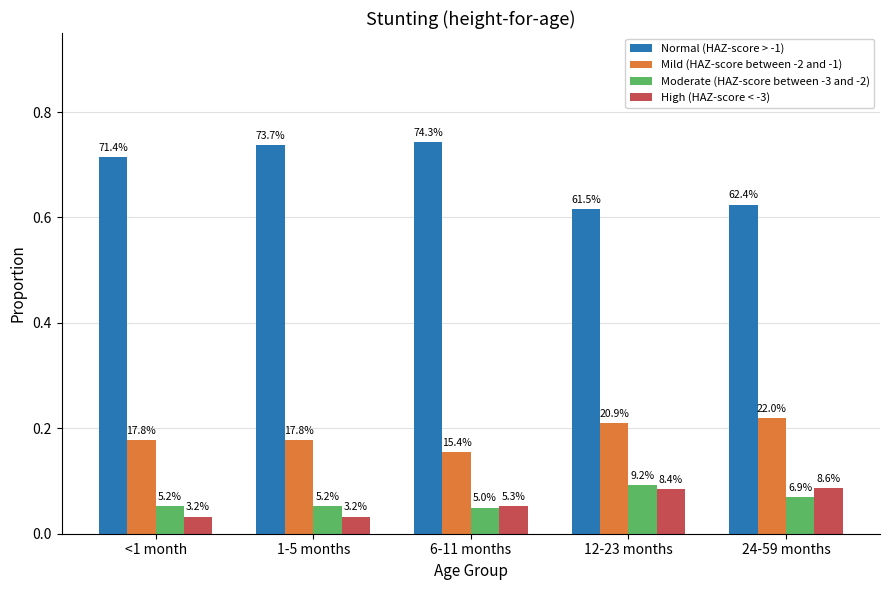

Reading left to right, list all the values displayed in this chart.

Normal (HAZ-score > -1): <1 month=0.7	1-5 months=0.7	6-11 months=0.7	12-23 months=0.6	24-59 months=0.6
Mild (HAZ-score between -2 and -1): <1 month=0.2	1-5 months=0.2	6-11 months=0.2	12-23 months=0.2	24-59 months=0.2
Moderate (HAZ-score between -3 and -2): <1 month=0.1	1-5 months=0.1	6-11 months=0.0	12-23 months=0.1	24-59 months=0.1
High (HAZ-score < -3): <1 month=0.0	1-5 months=0.0	6-11 months=0.1	12-23 months=0.1	24-59 months=0.1